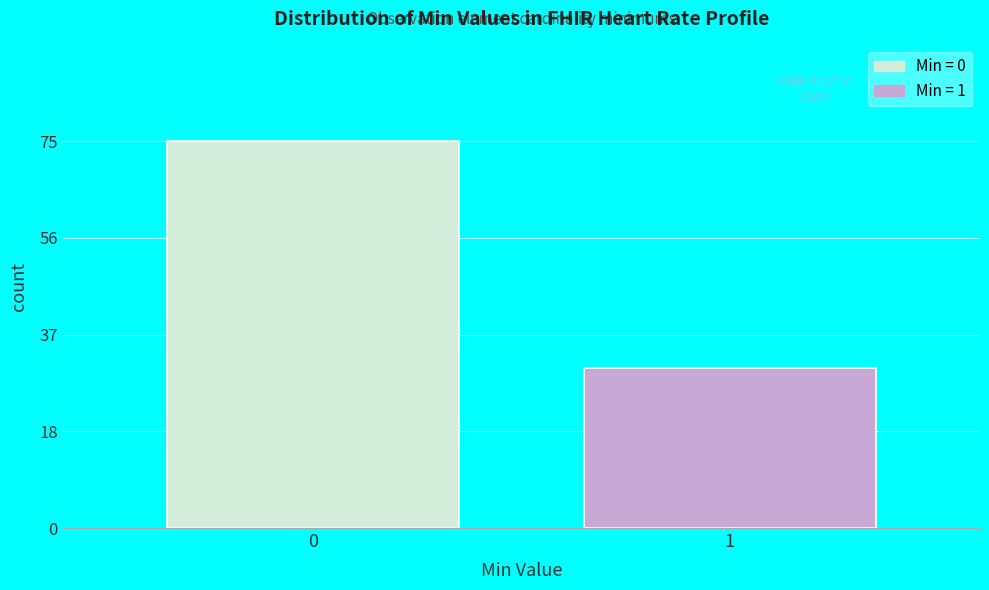

Reading right to left, what are all the values shown in this chart?

31	75